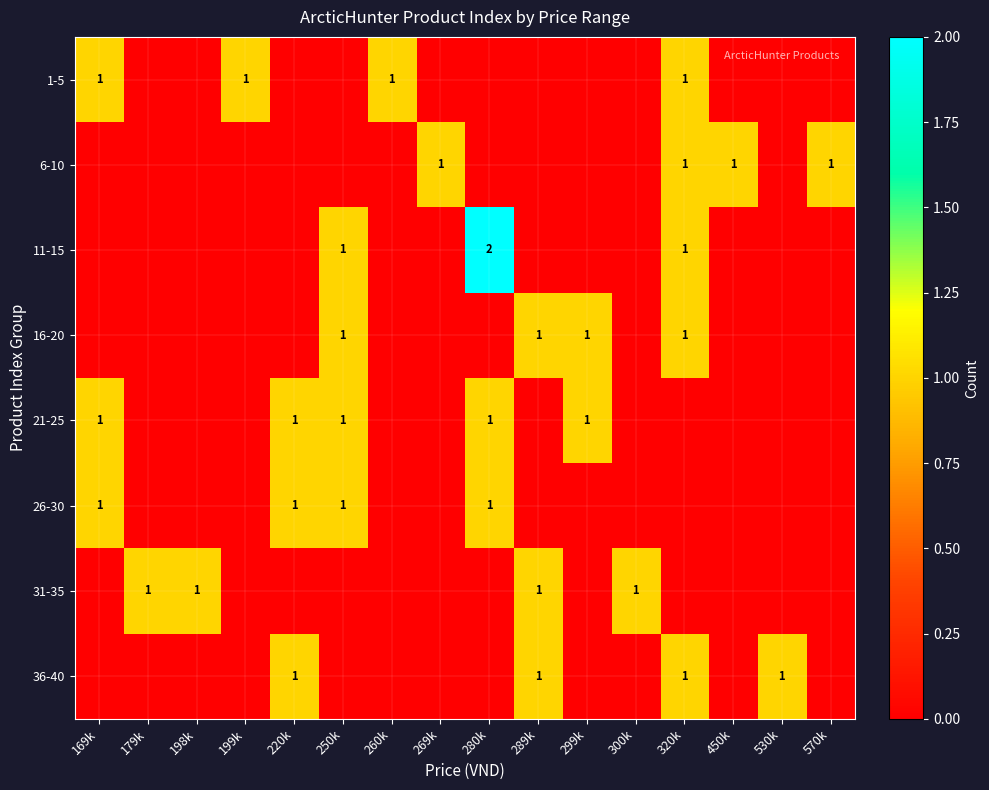

The value of 21-25 at 220k is 0. True or false?

False